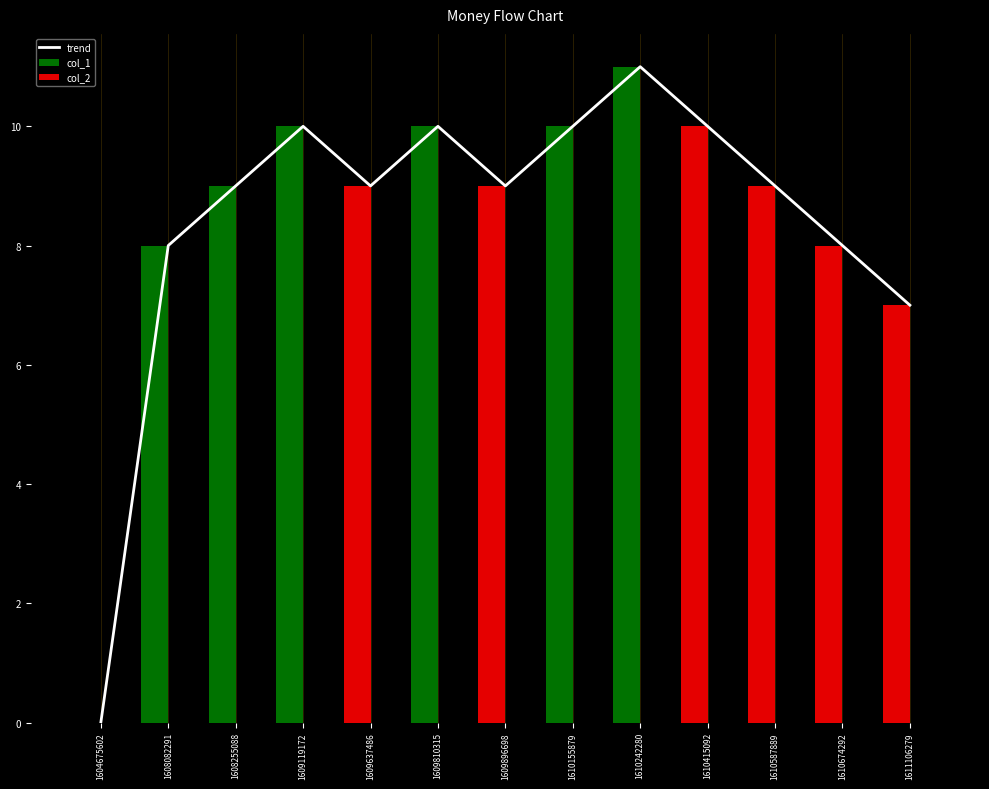

How many data points in trend are above 9?

5